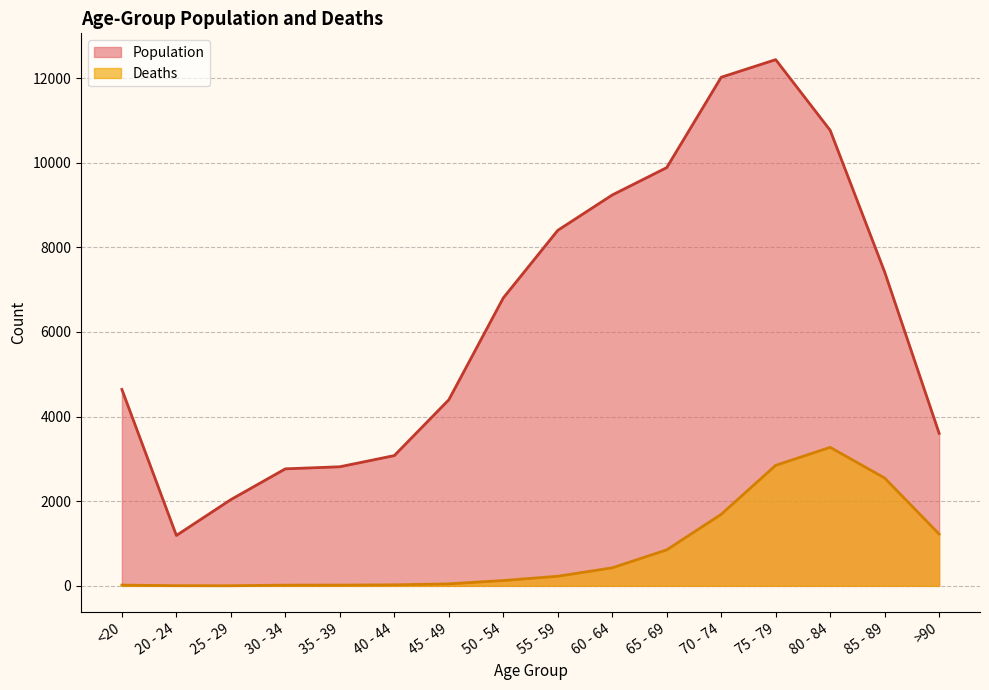

At how many categories does at least one series exceed 902?

16